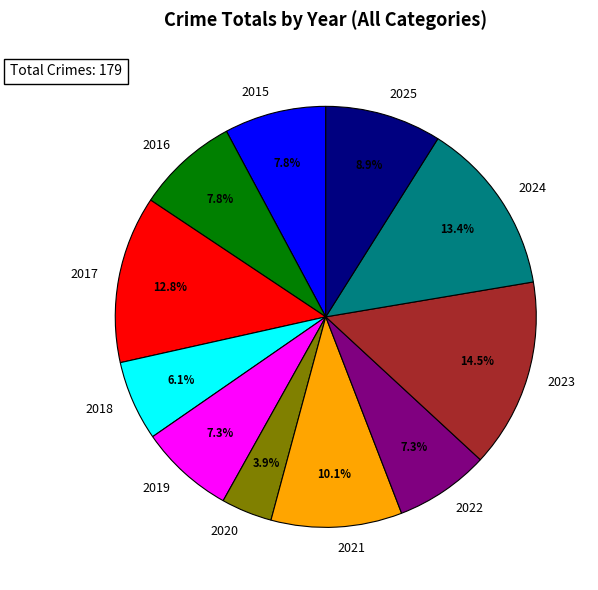

What percentage is the 2020 slice, to the nearest percent?

4%